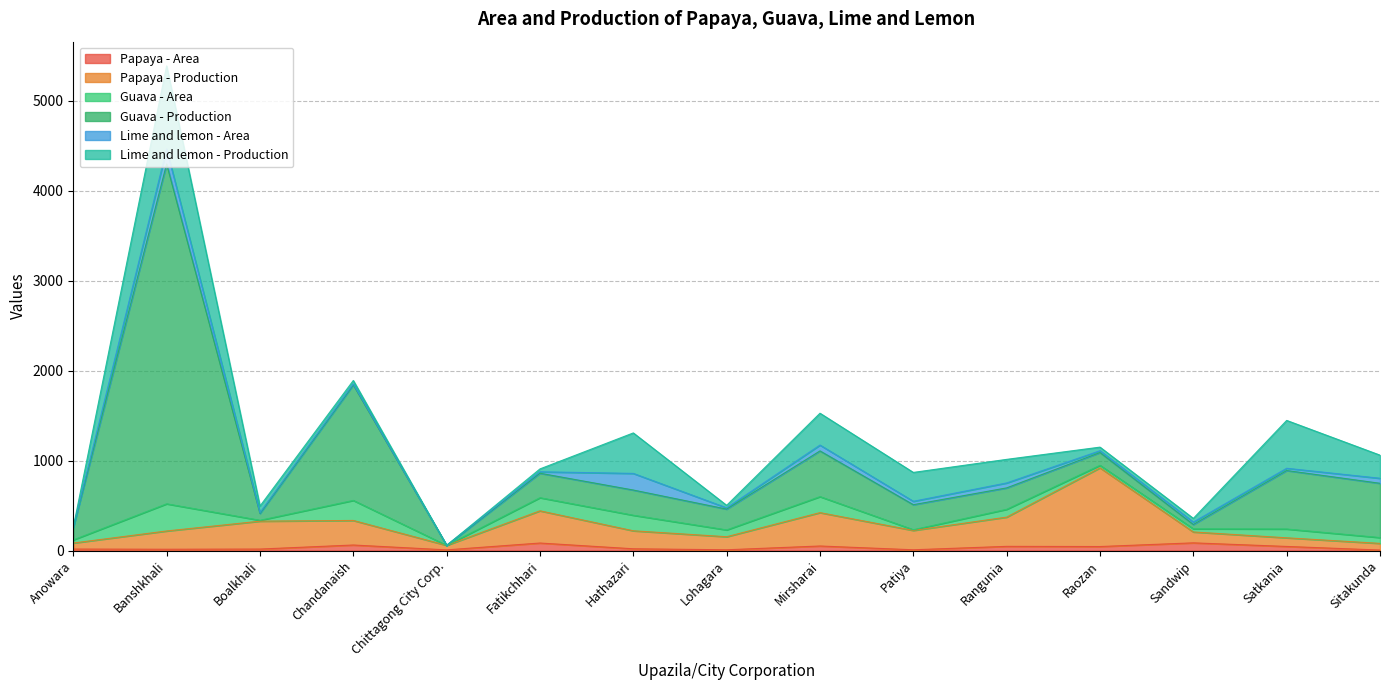

How many lines are shown in the chart?

6